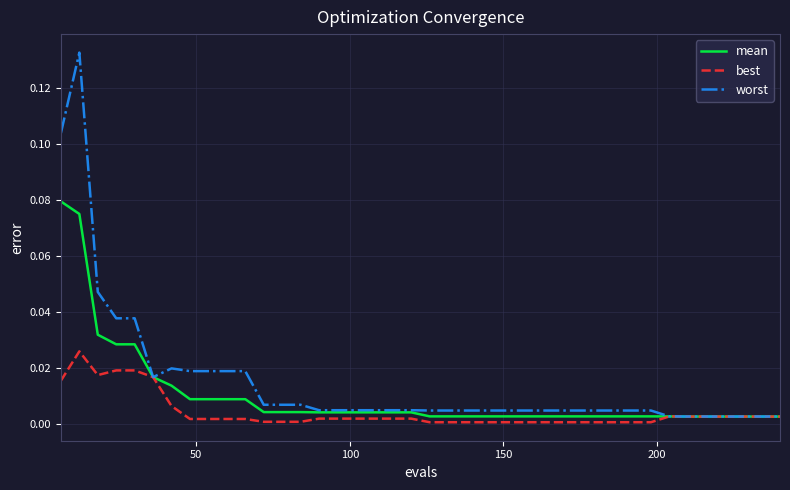

Which series has the largest range (max minus min)?

worst